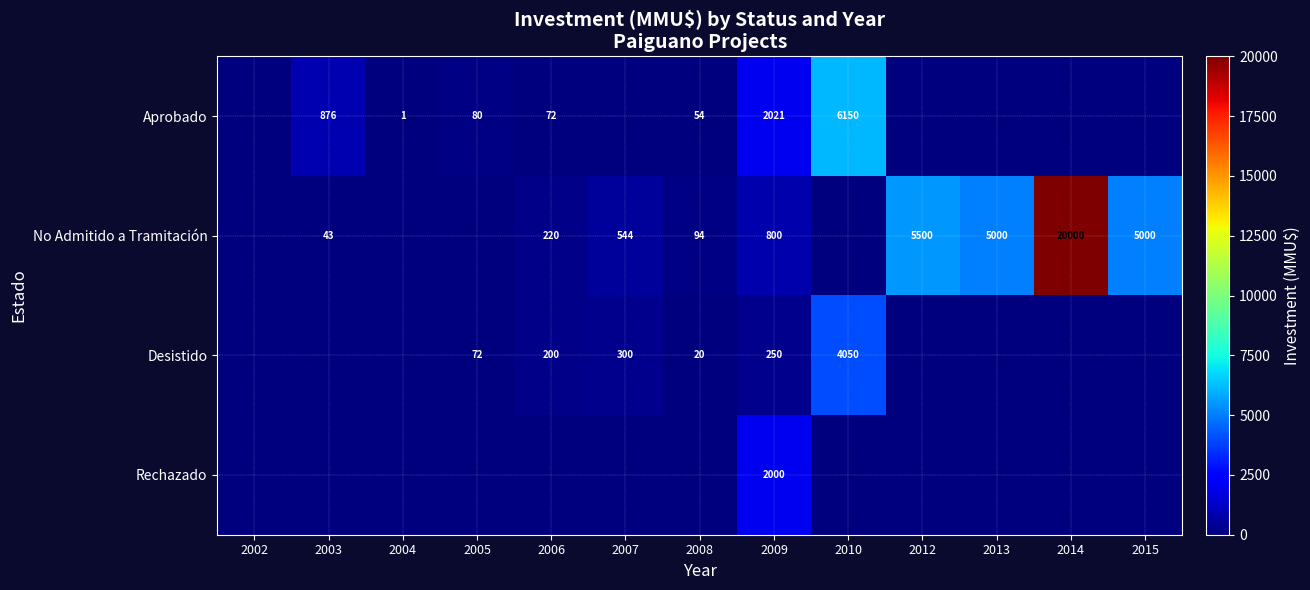

Is it true that Desistido equals 487 at 2007?

False